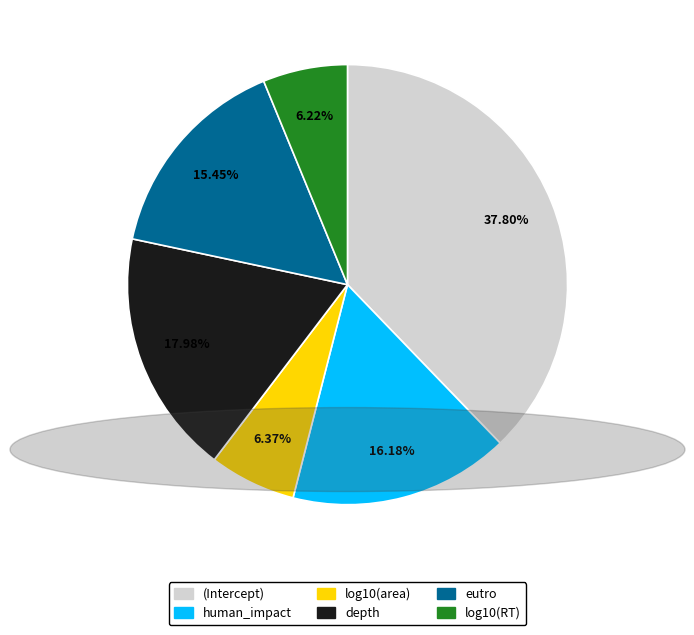

The eutro slice represents 23% of the pie. True or false?

False